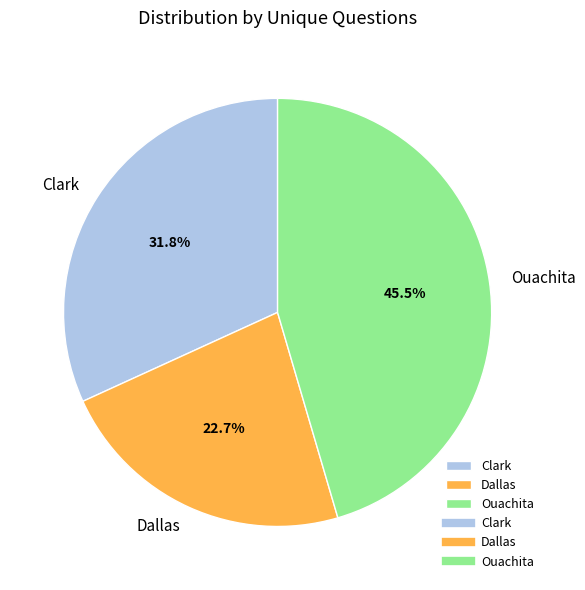

To the nearest percent, what is the difference between the largest and smallest slice percentages?

23%